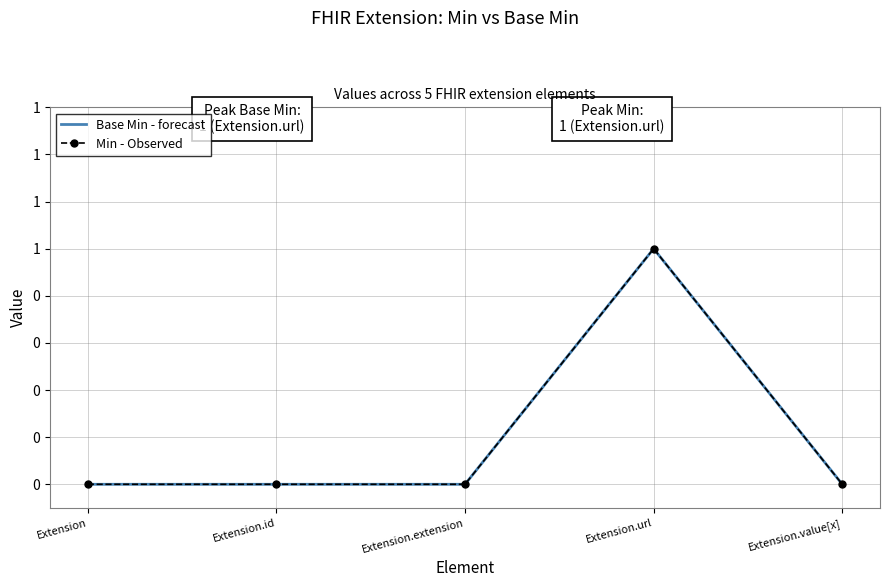

True or false: Base Min - forecast and Min - Observed intersect in this chart.

False